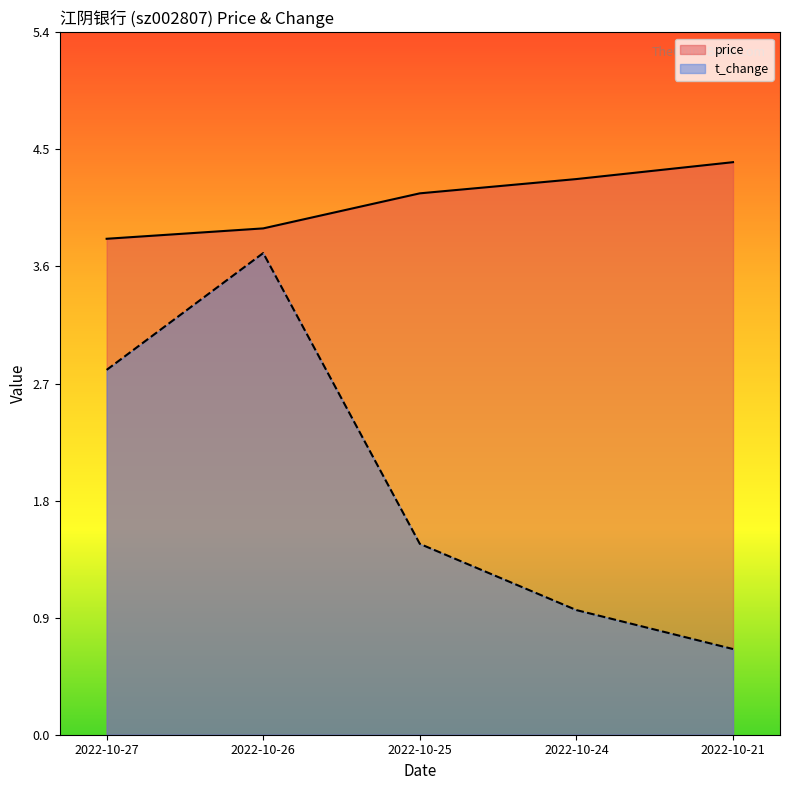

What is the sum of the t_change values at 2022-10-25 and 2022-10-26?

5.2